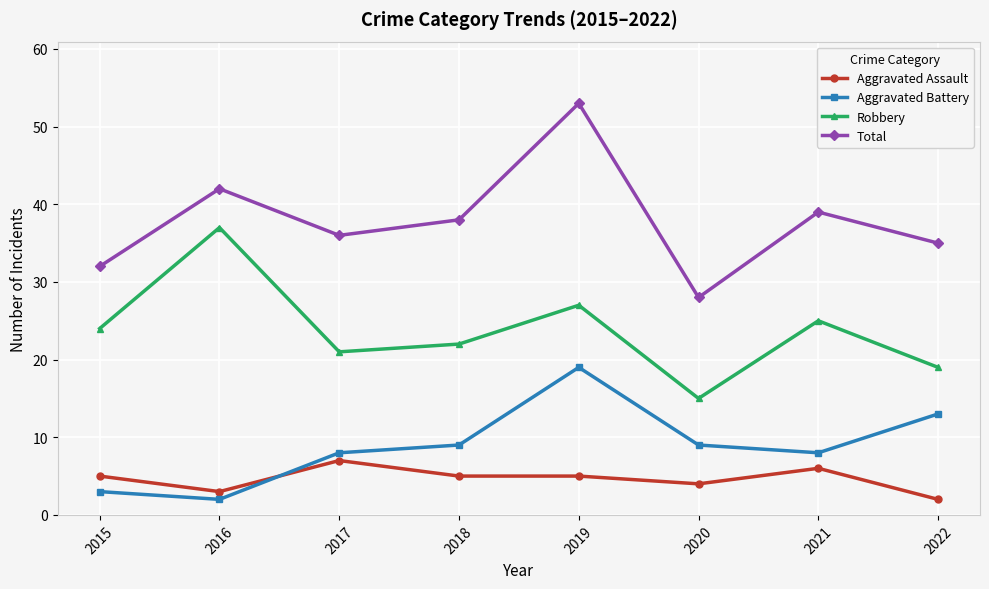

List the labels in order of Robbery value, smallest first.

2020, 2022, 2017, 2018, 2015, 2021, 2019, 2016